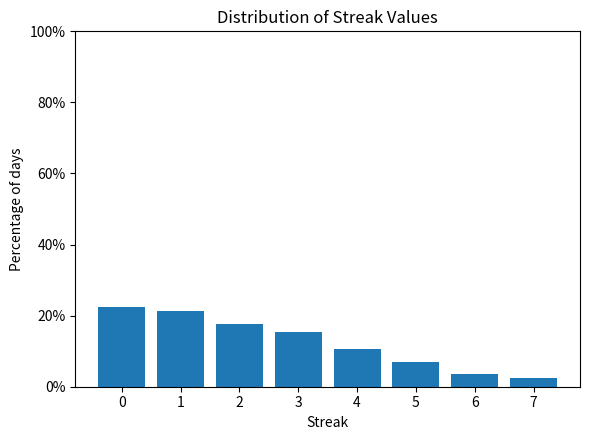

Reading left to right, transcribe all the data shown in this chart.

22.4	21.2	17.6	15.3	10.6	7.1	3.5	2.4